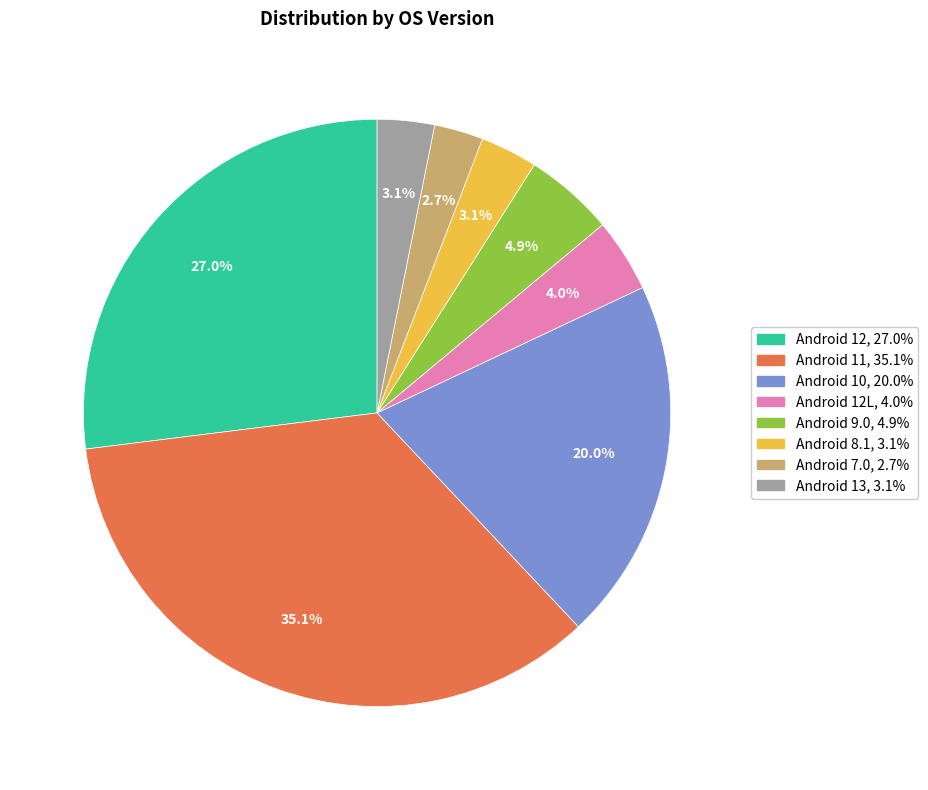

Does any single category account for the majority?

No